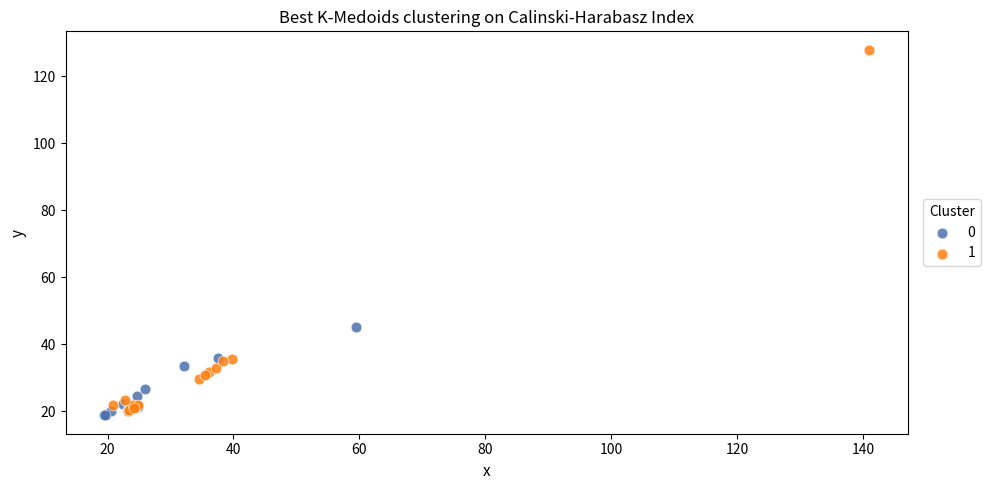

Which series has the largest Y range (max minus min)?

1